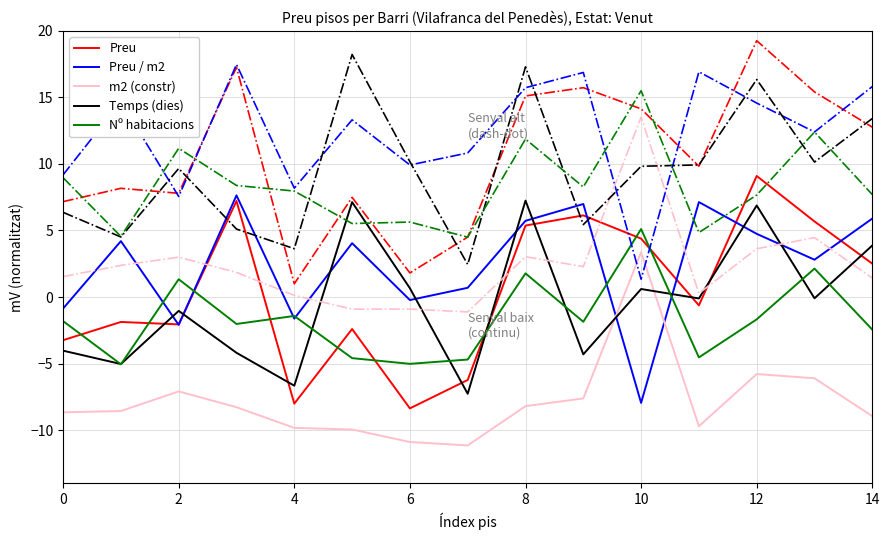

True or false: Preu has a value of 4.4 at 10.

True